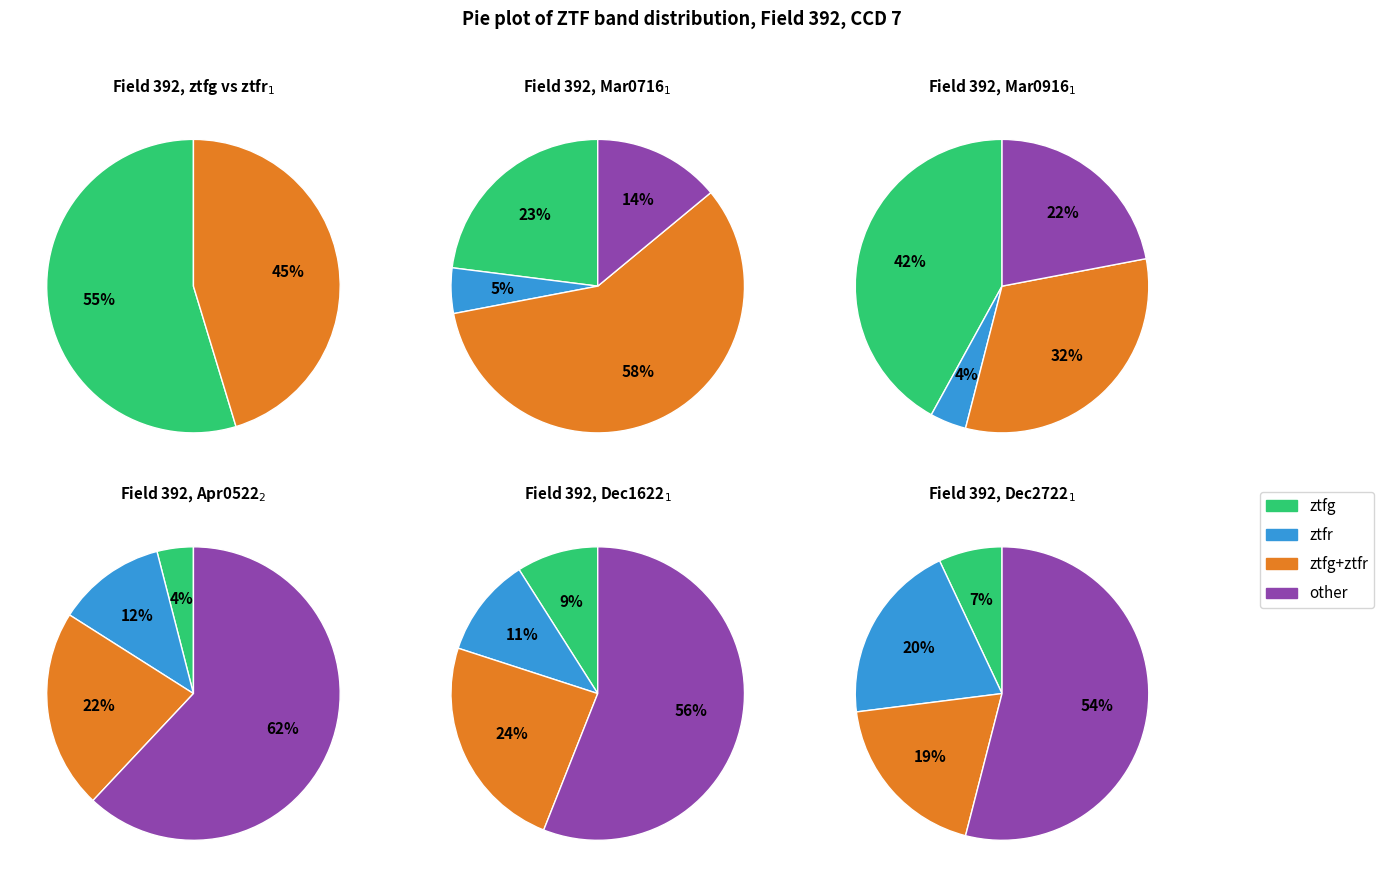

Which category has the biggest portion of the pie?

ztfg